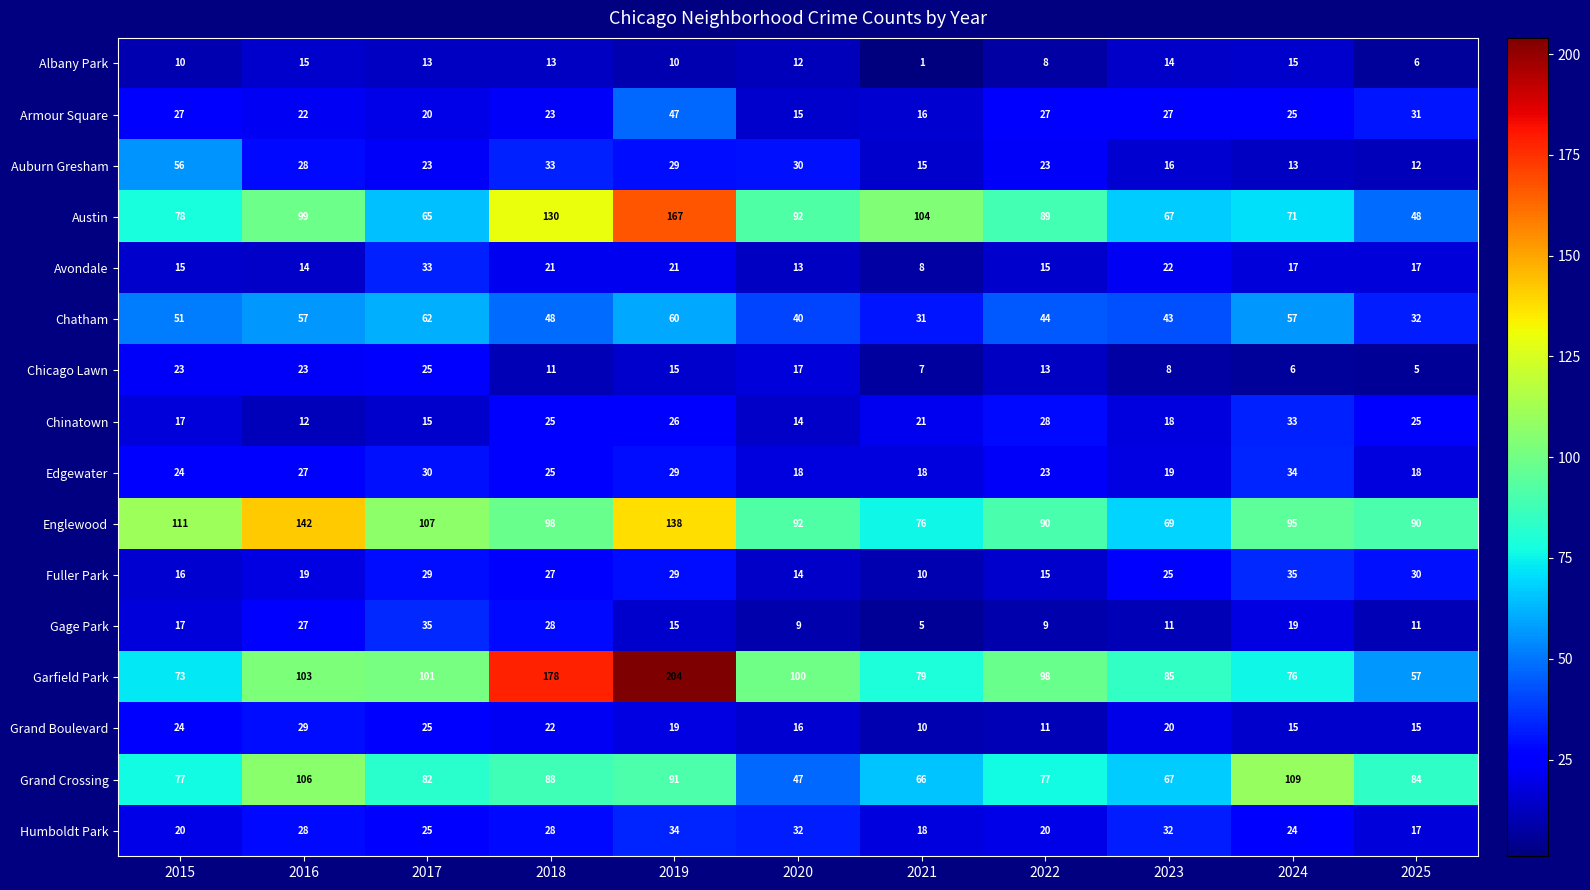

The value of Englewood at 2022 is 90. True or false?

True